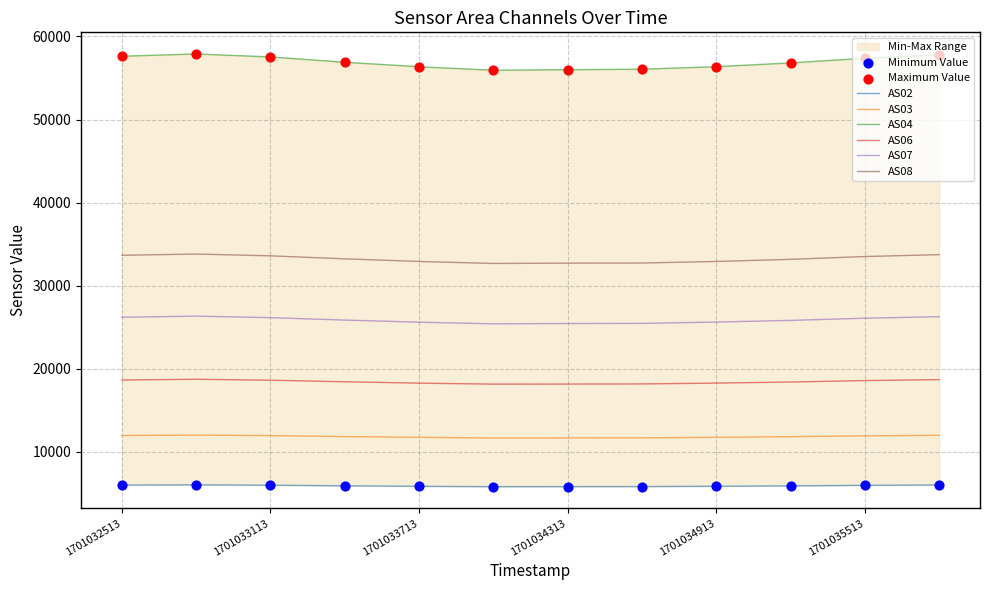

The value of AS06 at 1701035513 is 18575. True or false?

True